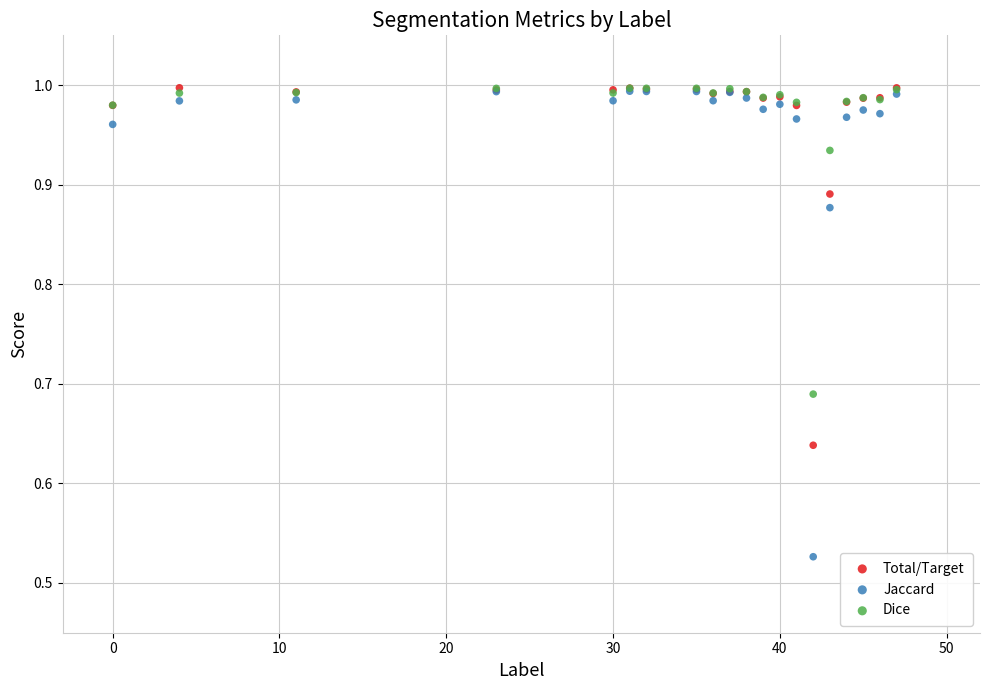

What are all the series names shown in the legend?

Total/Target, Jaccard, Dice